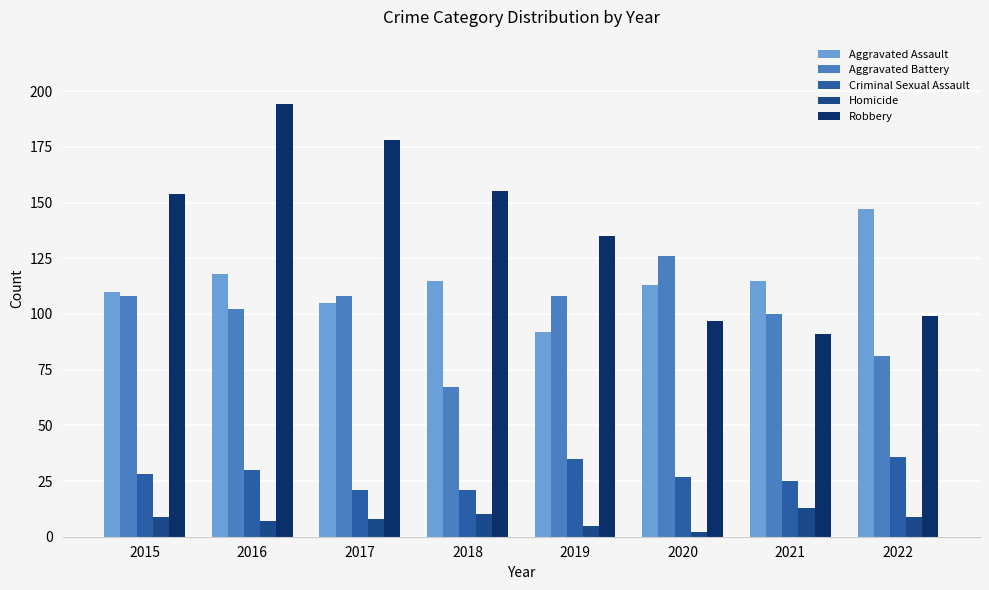

Are the bars horizontal?

No